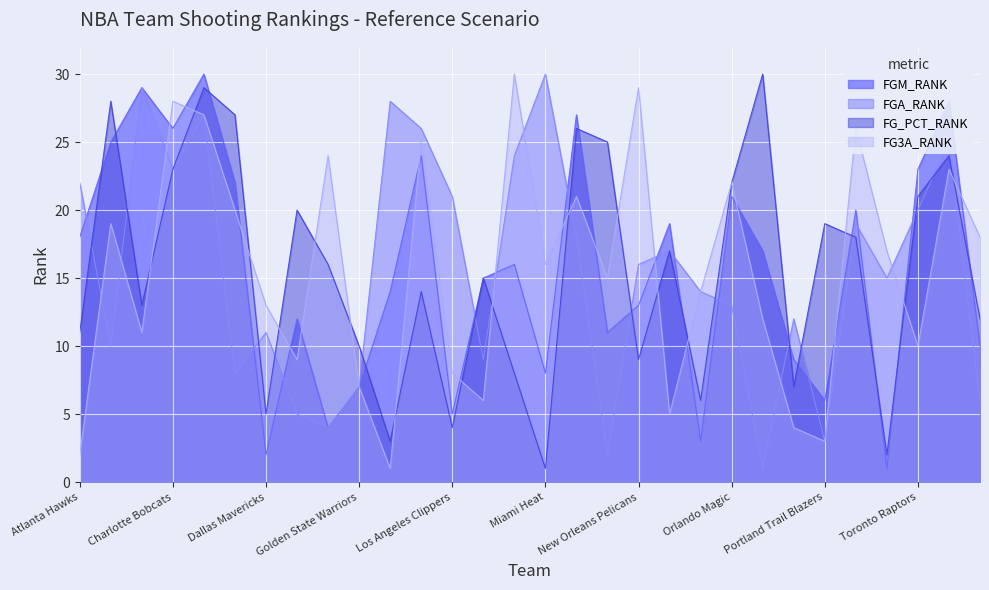

What is the value of the FG_PCT_RANK point at the 21st from the left?

6